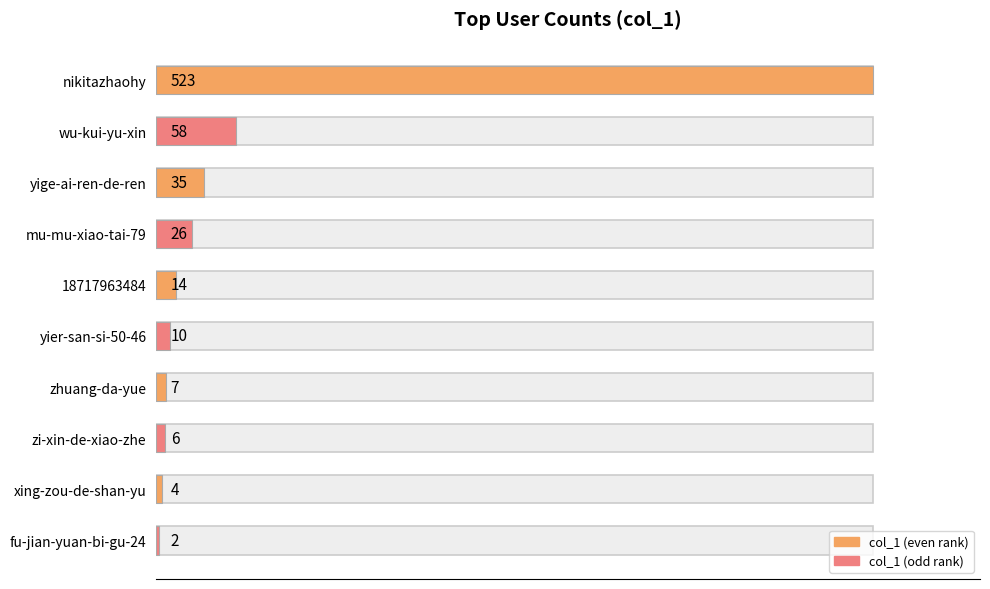

How many bars are there in total?

10